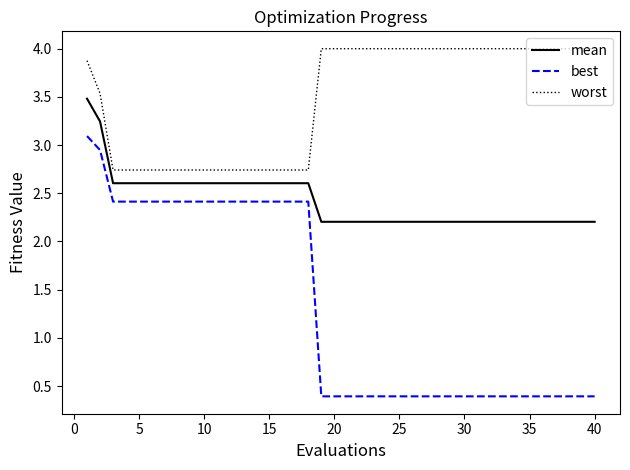

Does the chart display data point markers on the line(s)?

No